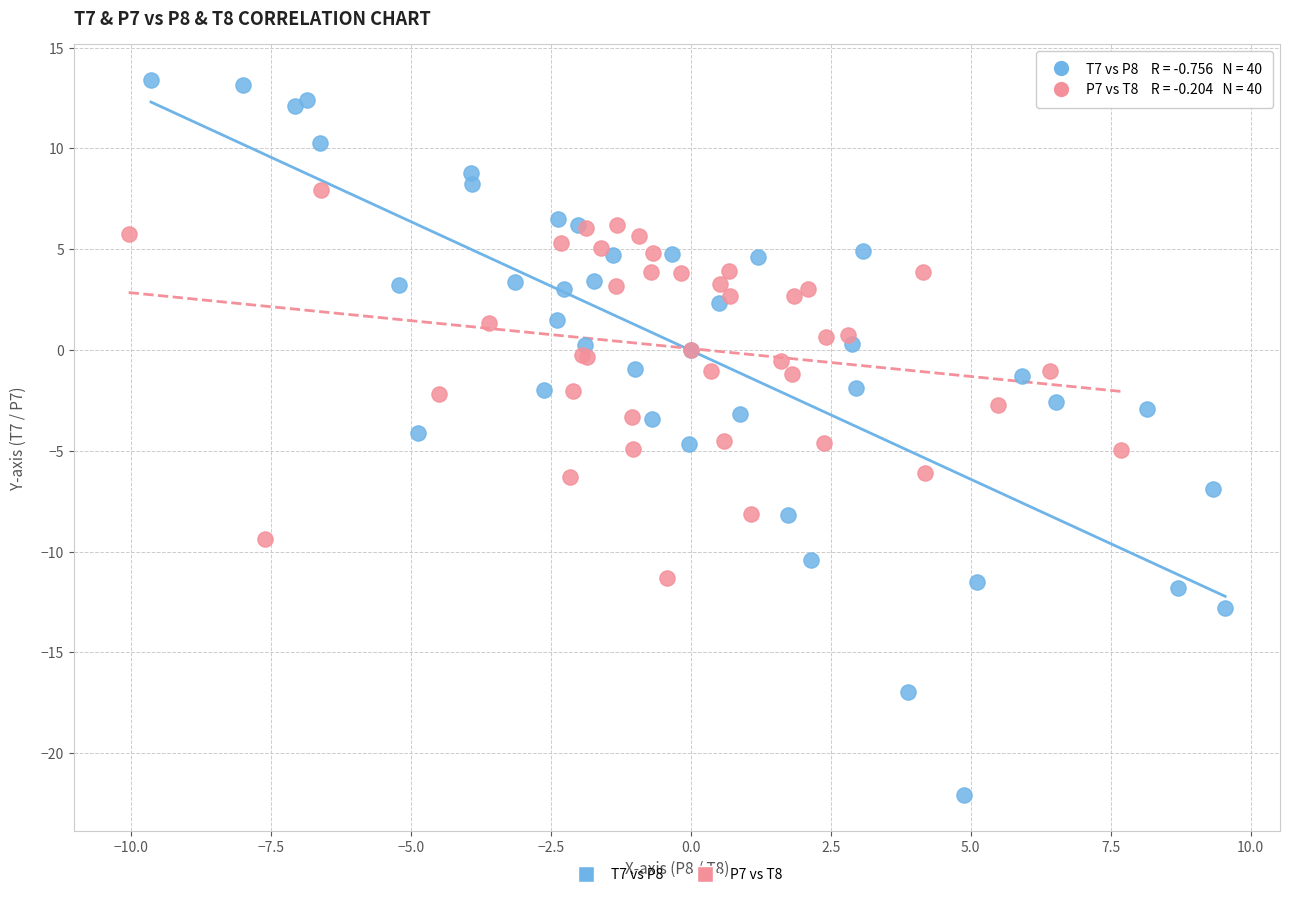

Which series contains the highest Y value?

T7 vs P8